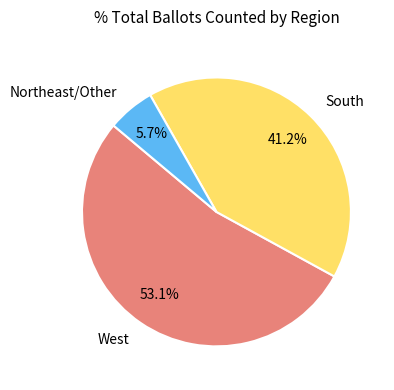

How many slices are in this pie chart?

3